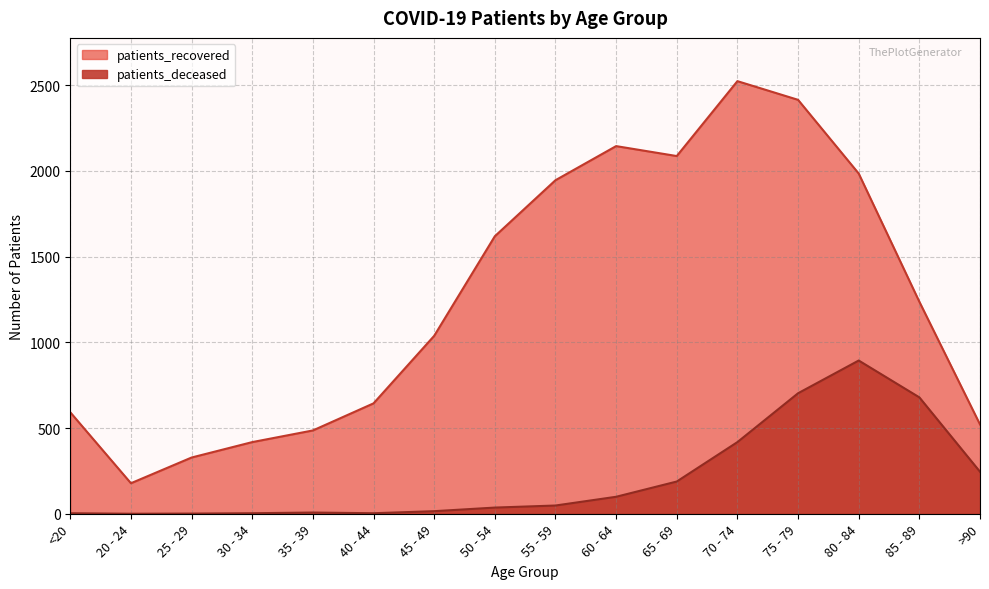

List the labels in order of patients_recovered value, largest first.

70 - 74, 75 - 79, 60 - 64, 65 - 69, 80 - 84, 55 - 59, 50 - 54, 85 - 89, 45 - 49, 40 - 44, <20, >90, 35 - 39, 30 - 34, 25 - 29, 20 - 24